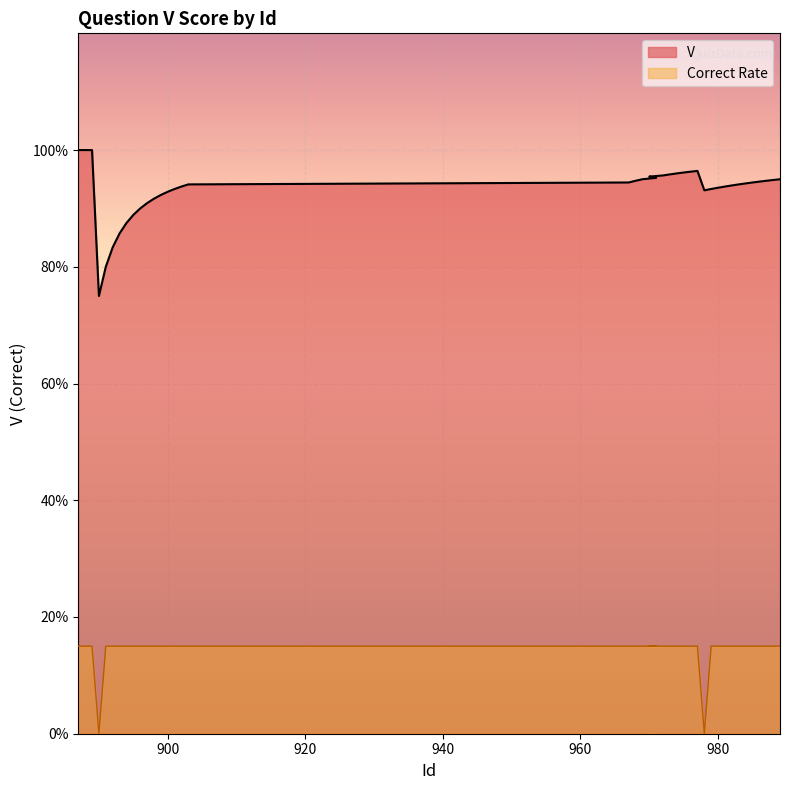

How many values are between 0 and 1?

40